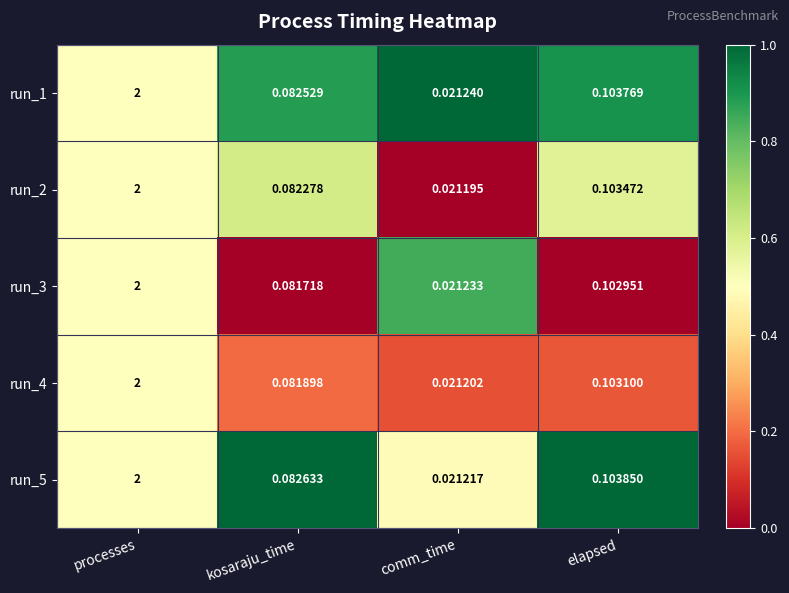

Which category has the highest value across all series?

processes